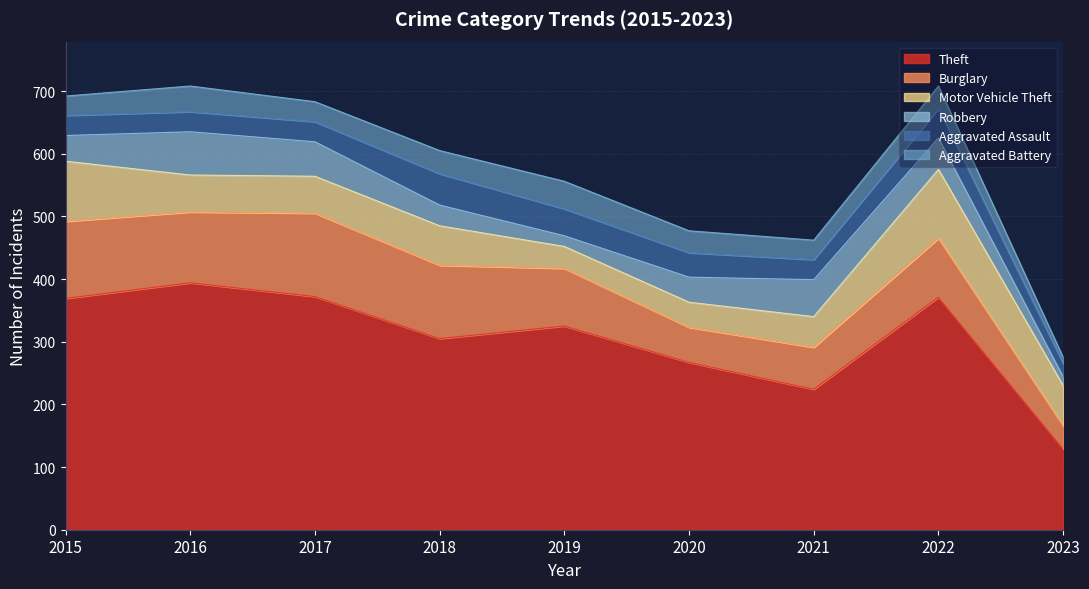

What is the value of the Aggravated Battery point at the 1st from the left?

31